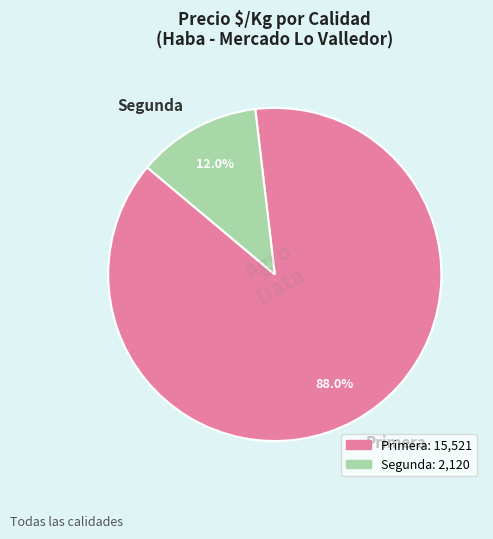

Does Primera represent more than half of the total?

Yes